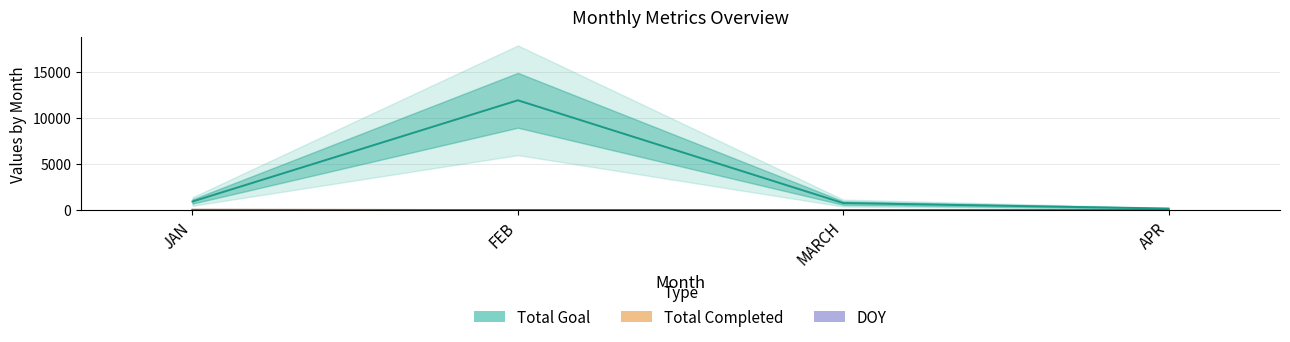

Is it true that Total Goal equals 16131 at FEB?

False